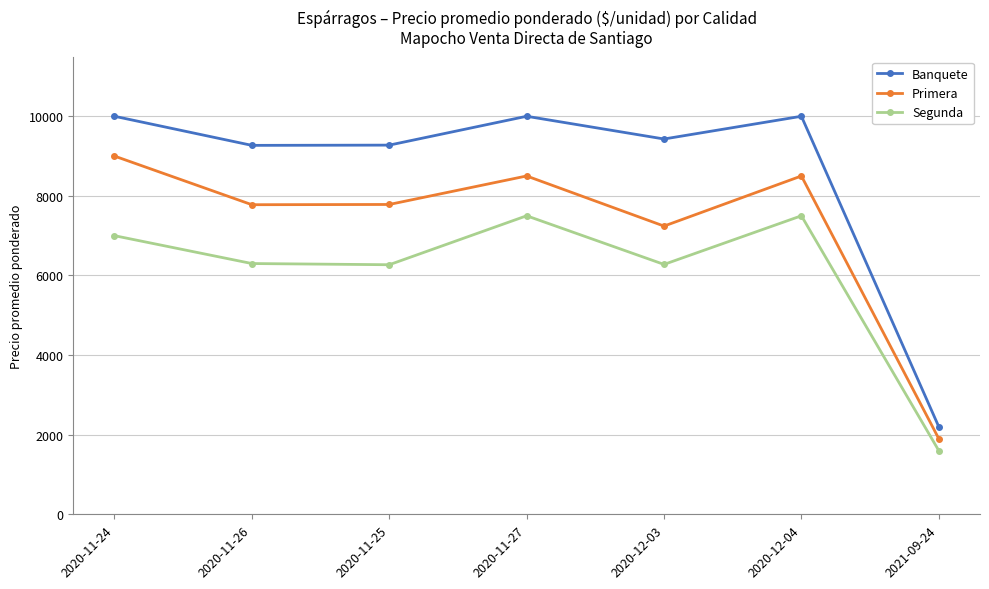

What is the total value across all series at 2020-12-03?

22948